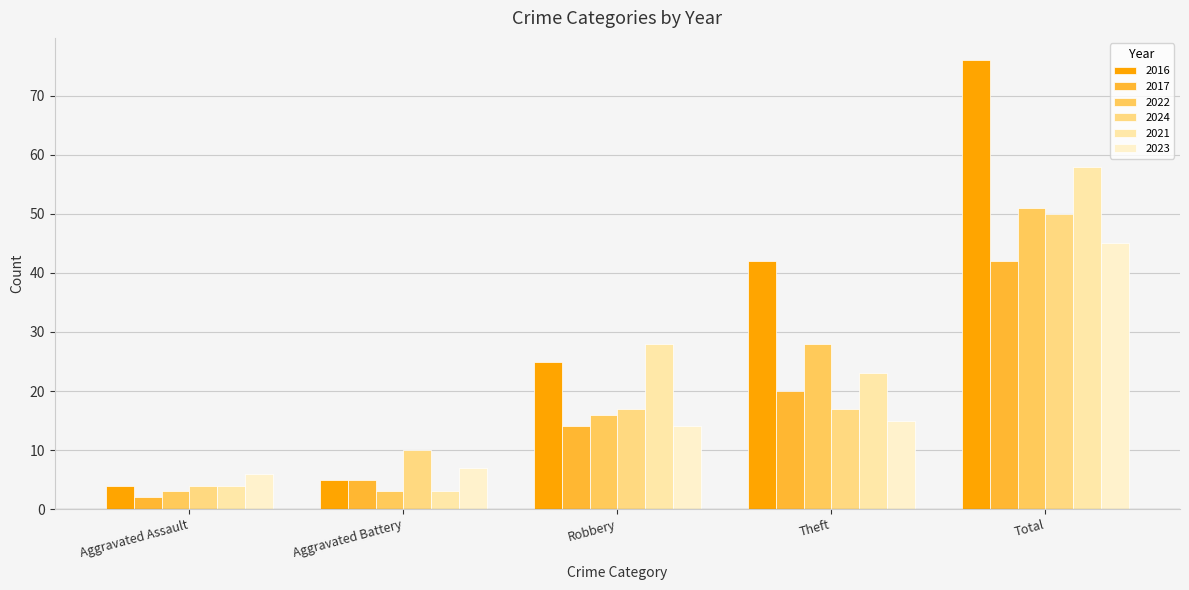

List the series in order of their peak value, lowest first.

2017, 2023, 2024, 2022, 2021, 2016